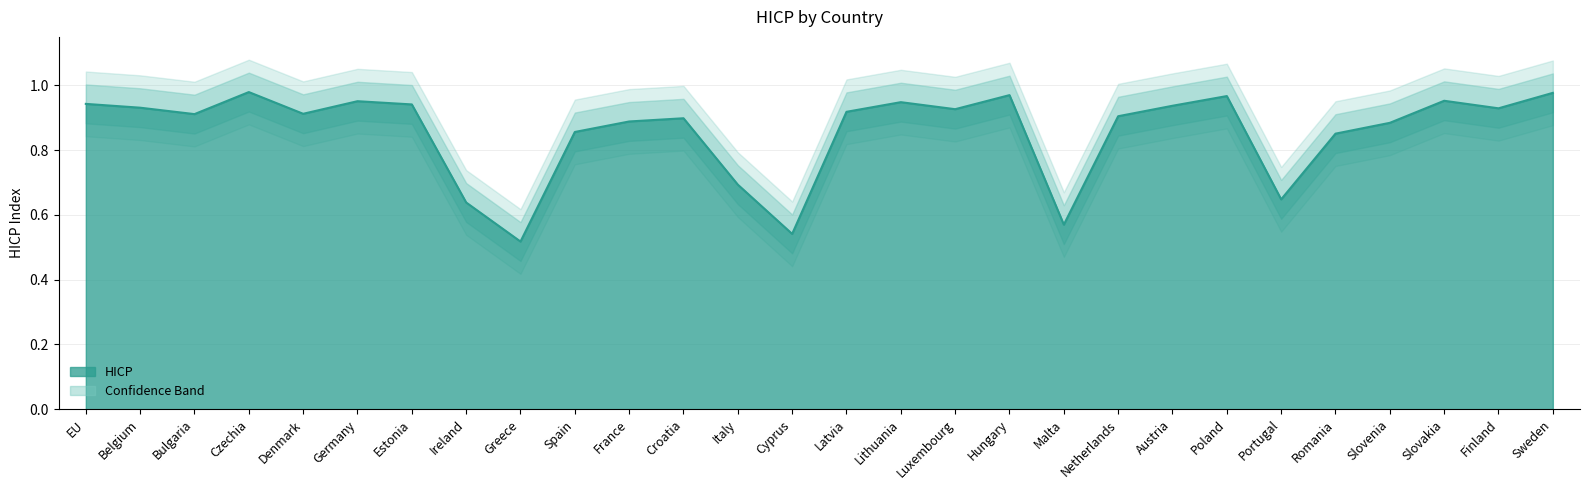

List the labels in order of value, largest first.

Czechia, Sweden, Hungary, Poland, Slovakia, Germany, Lithuania, EU, Estonia, Austria, Belgium, Finland, Luxembourg, Latvia, Denmark, Bulgaria, Netherlands, Croatia, France, Slovenia, Spain, Romania, Italy, Portugal, Ireland, Malta, Cyprus, Greece